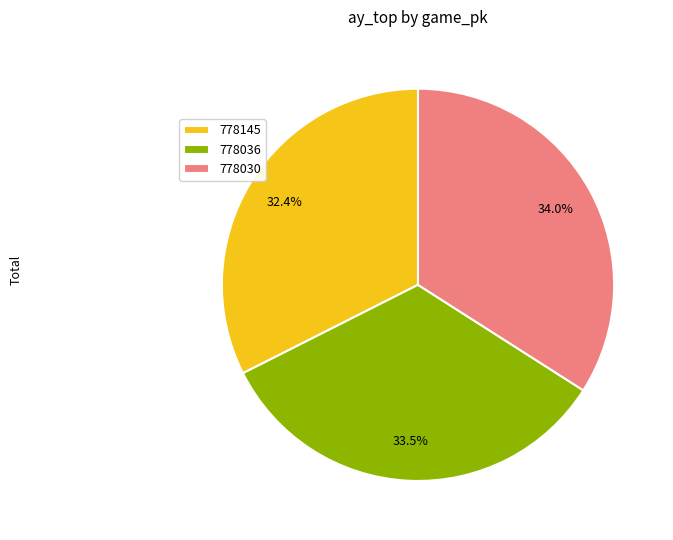

Is it true that 778036 is 43% of the pie?

False